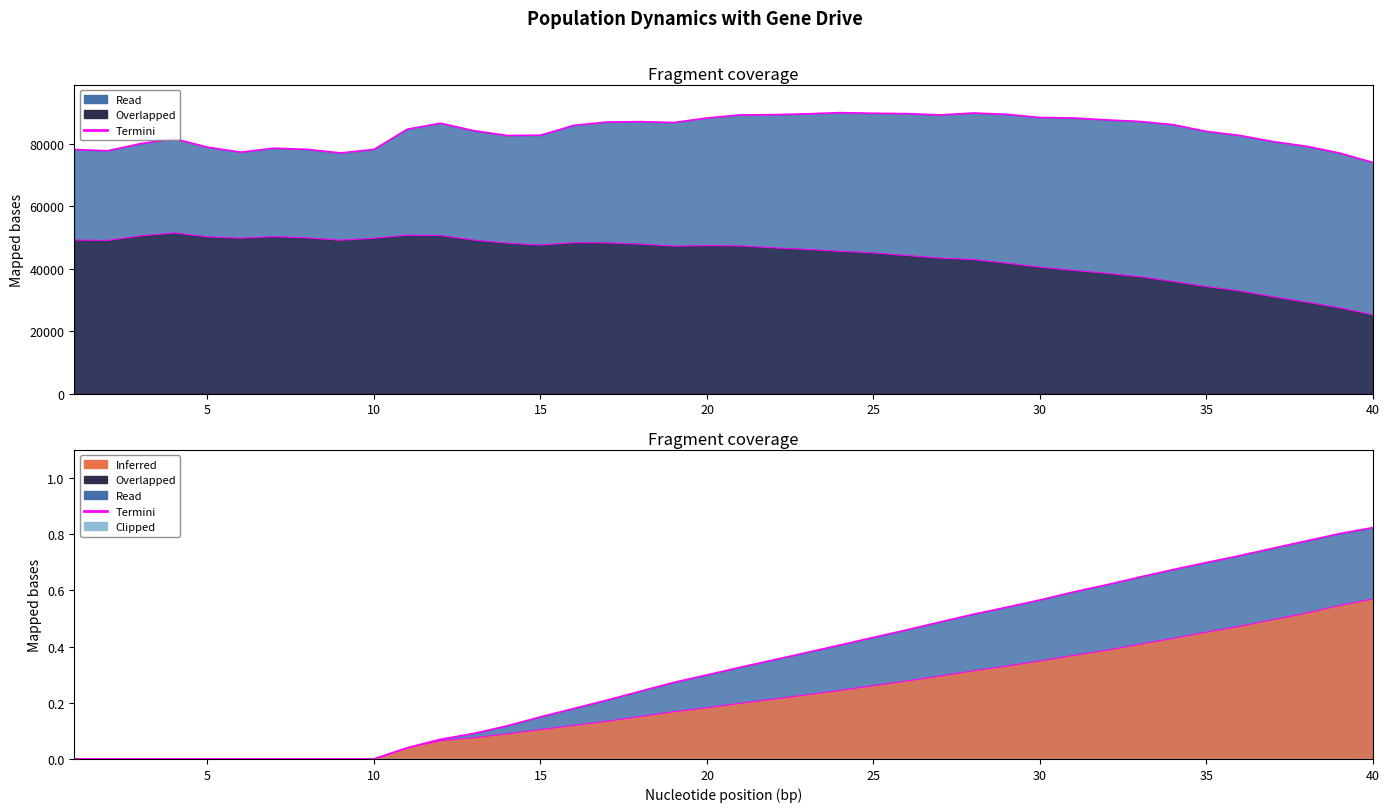

The size series shows 85825.0 at 16. True or false?

True